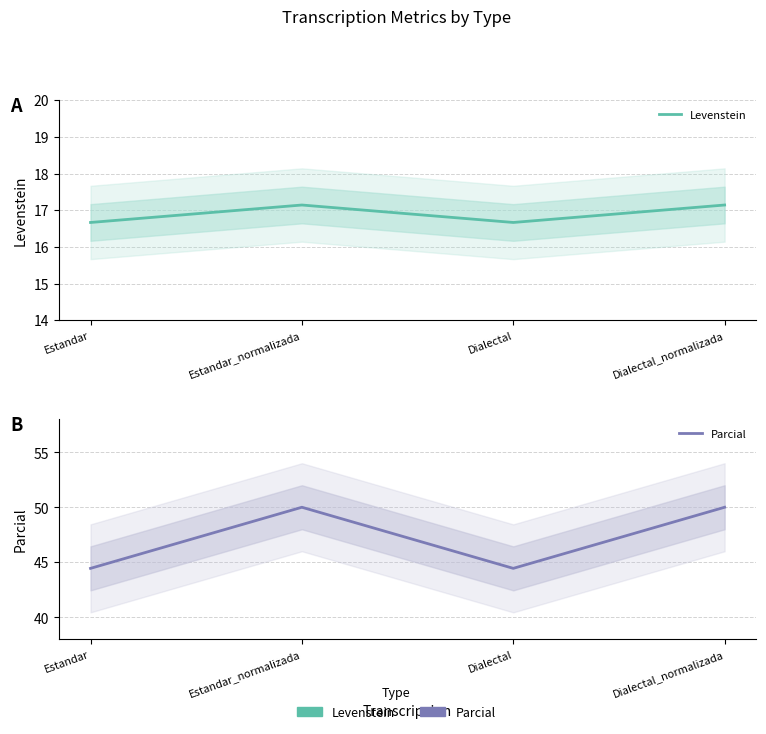

True or false: Levenstein and Parcial cross at least once.

False